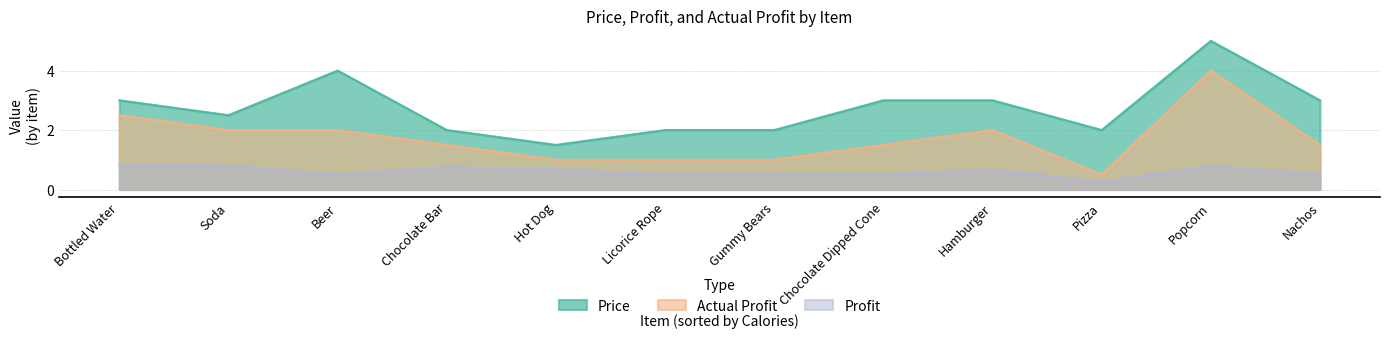

What is the sum of all Price values?

33.0